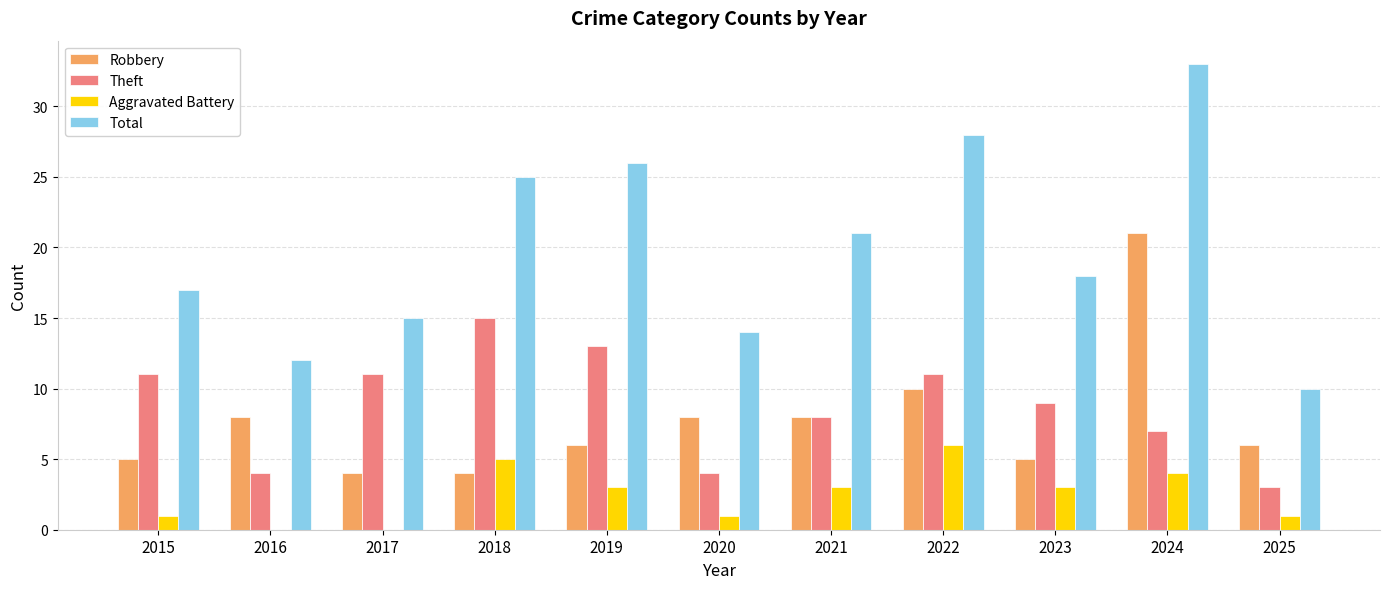

The value of Total at 2022 is 15. True or false?

False